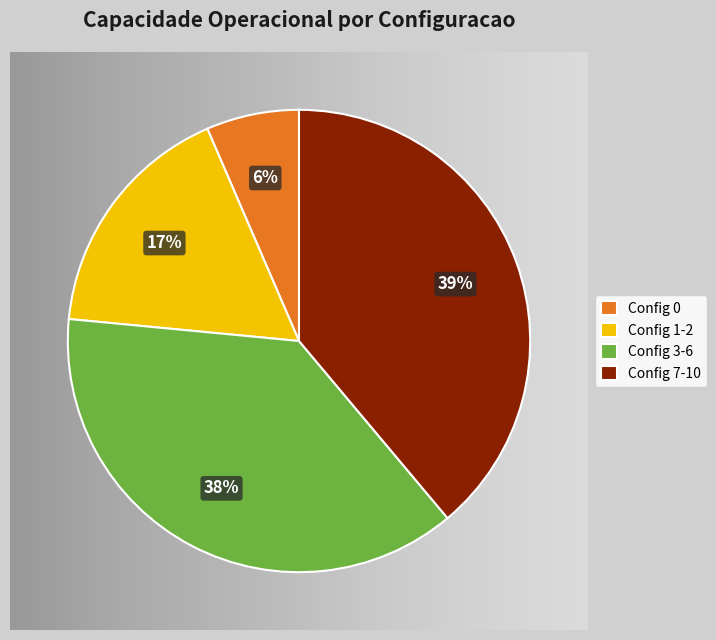

Between Config 3-6 and Config 0, which is larger?

Config 3-6